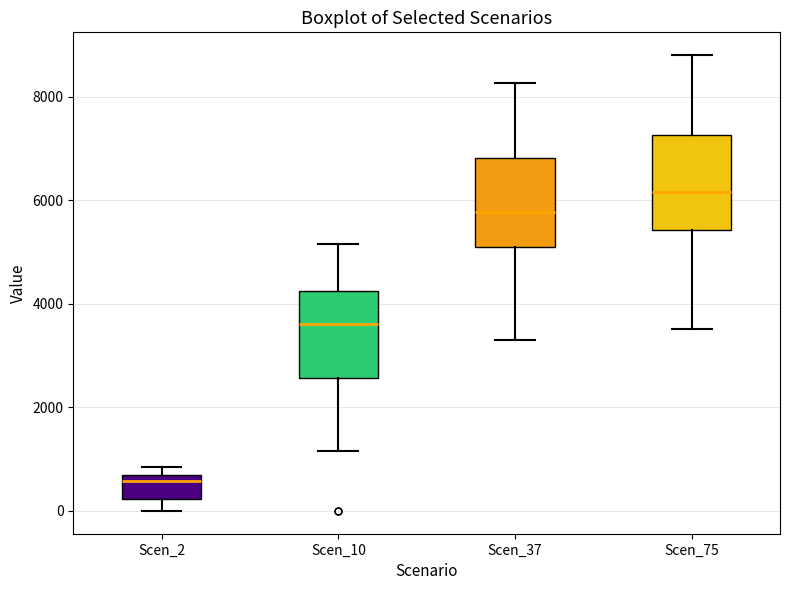

Where is the upper edge of the box for Scen_37 on the y-axis? The values are not printed on the chart, so give them approximately, as read against the axis.

6800